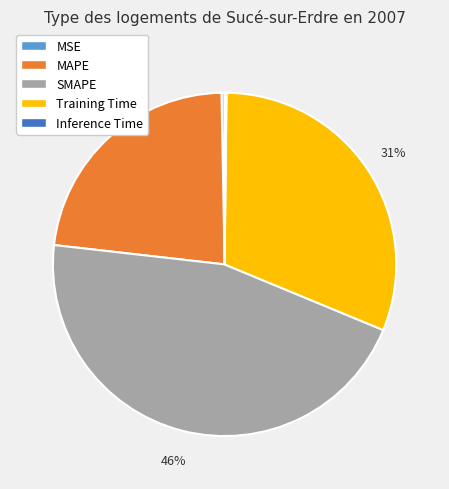

To the nearest percent, what percentage of the pie is Training Time?

31%